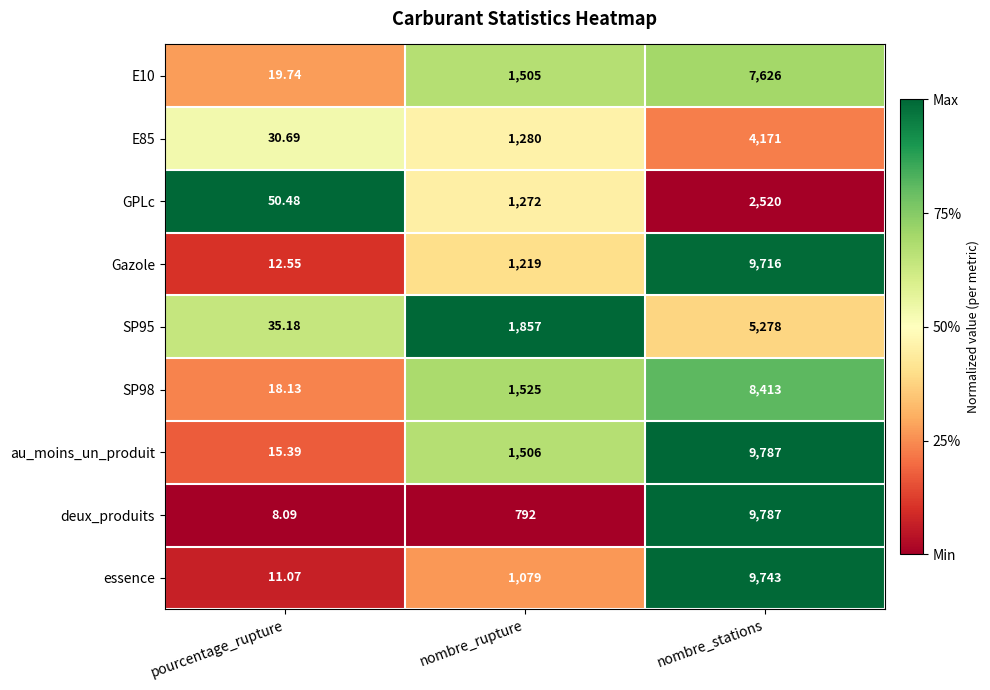

At which category does the chart reach its peak across all series?

nombre_stations